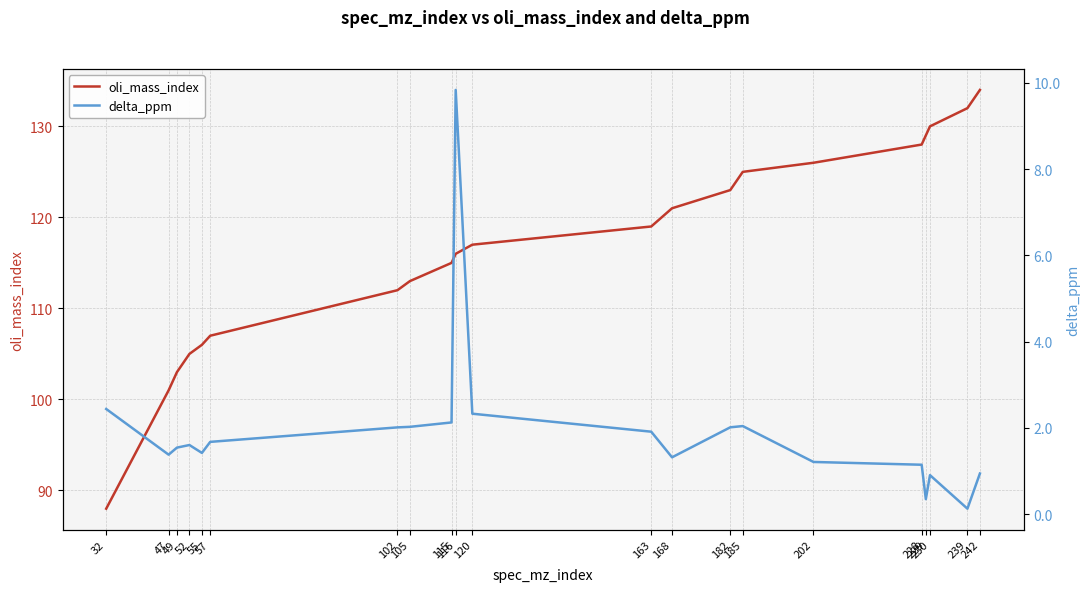

At which category is the sum across all series the highest?

242